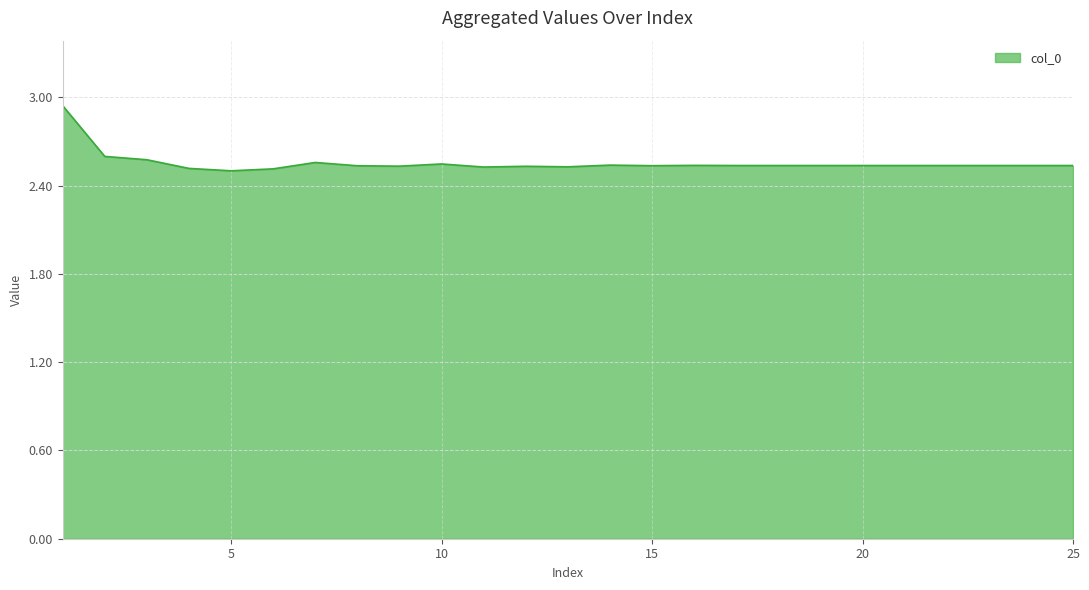

What is the difference between the maximum and minimum values?

0.4